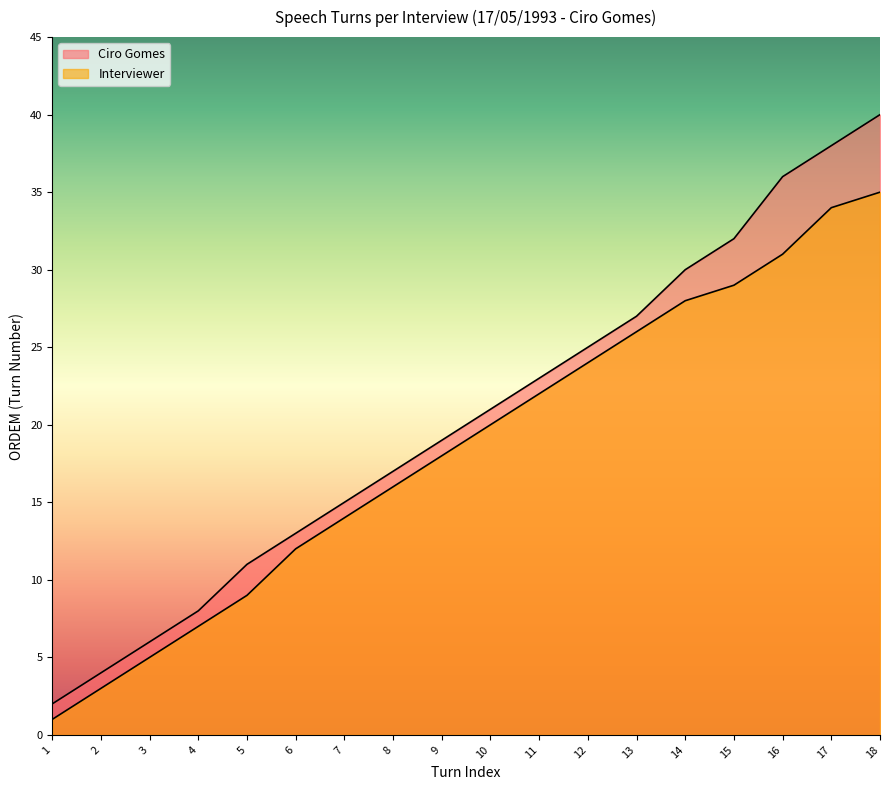

True or false: Interviewer and Ciro Gomes intersect in this chart.

False